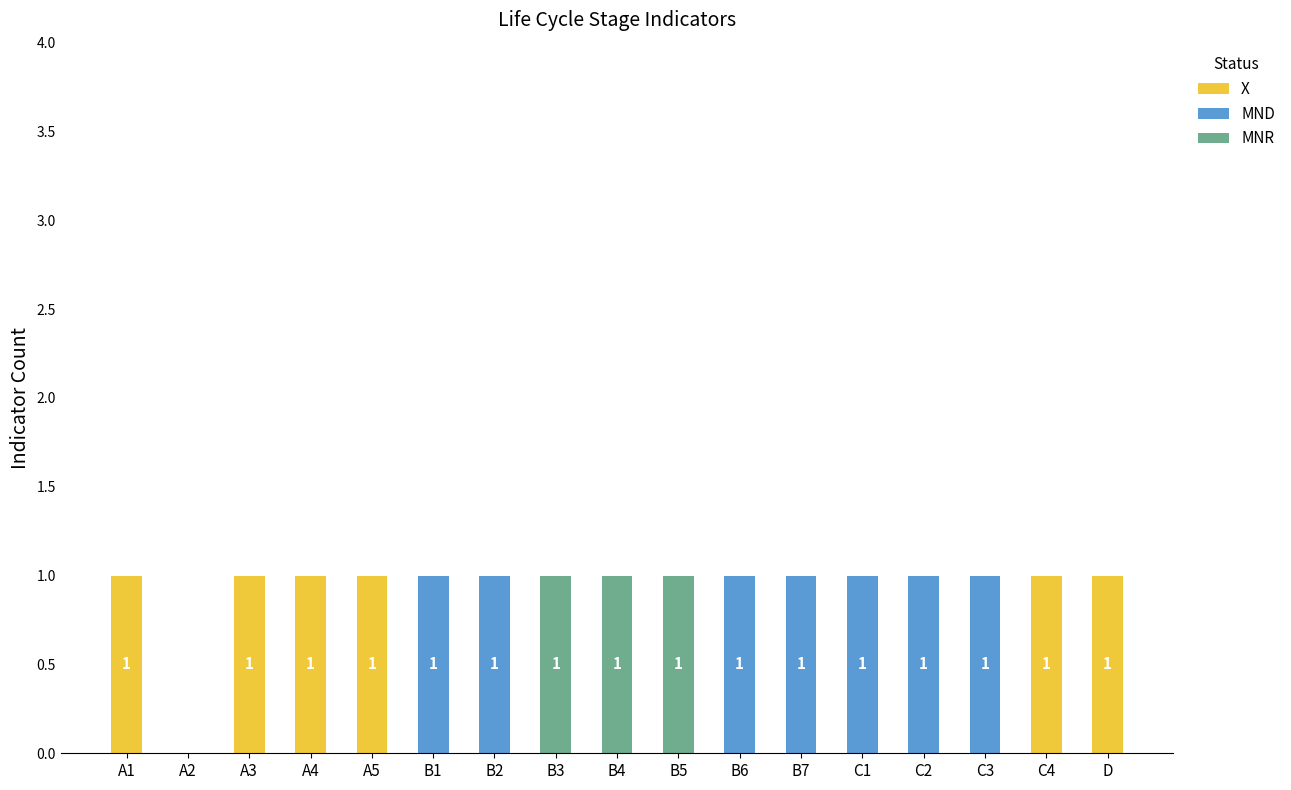

What are all the series names shown in the legend?

X, MND, MNR